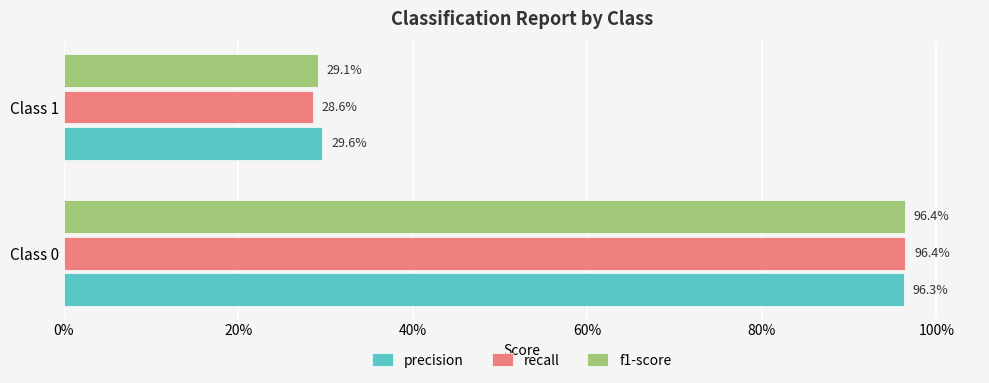

What are all the series names shown in the legend?

precision, recall, f1-score